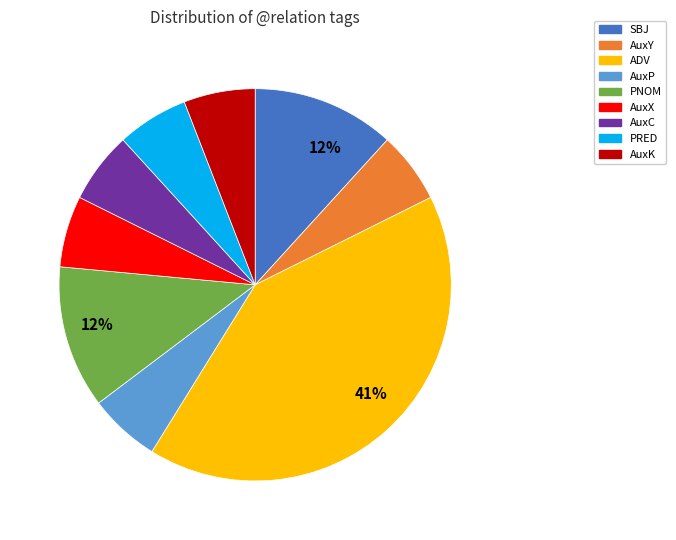

Which slice is the largest?

ADV